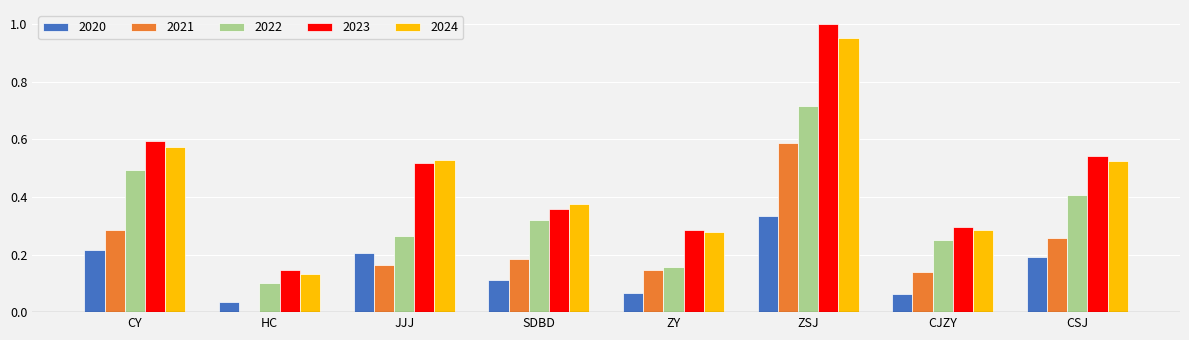

Is it true that 2023 equals 0.2 at CJZY?

False